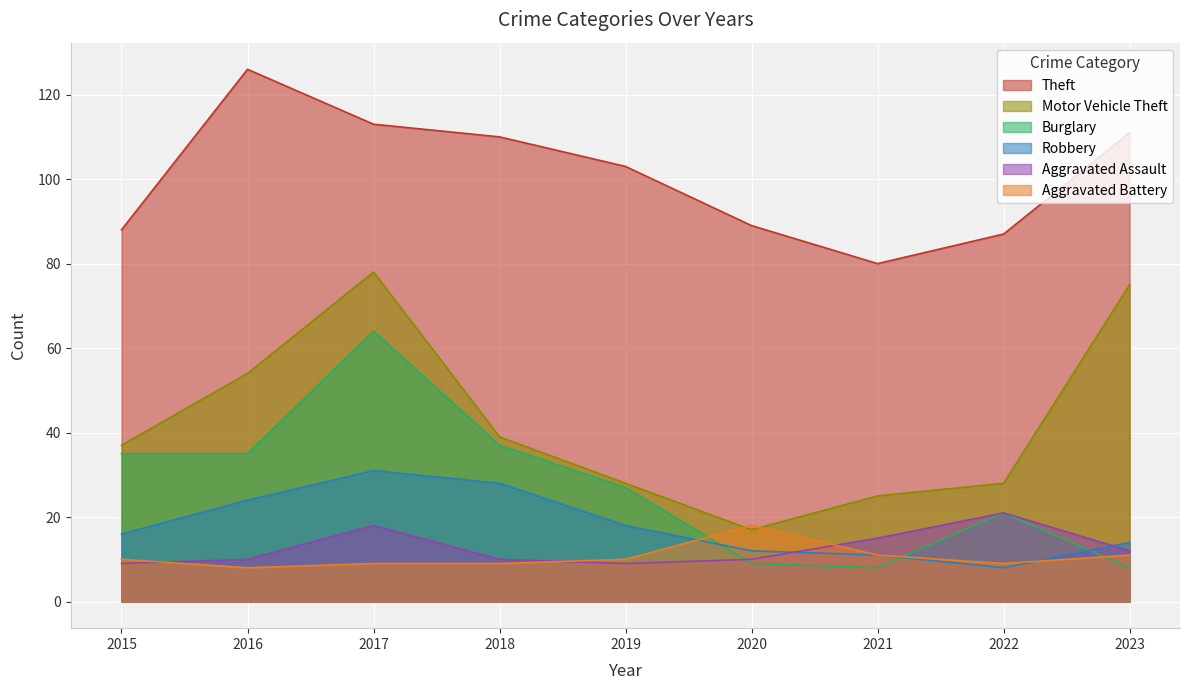

Is it true that Motor Vehicle Theft equals 25 at 2020?

False